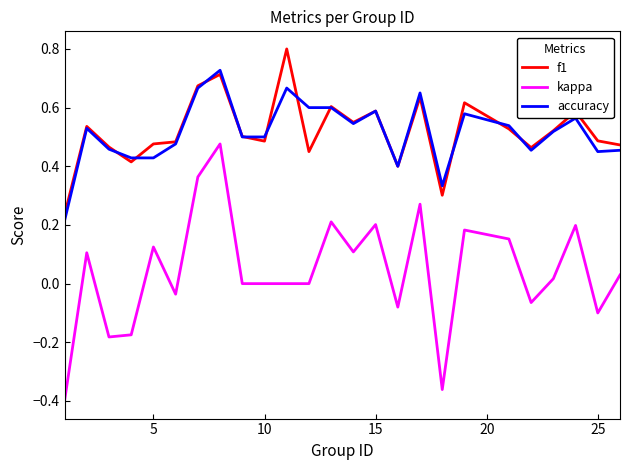

Which series has the widest spread of values?

kappa